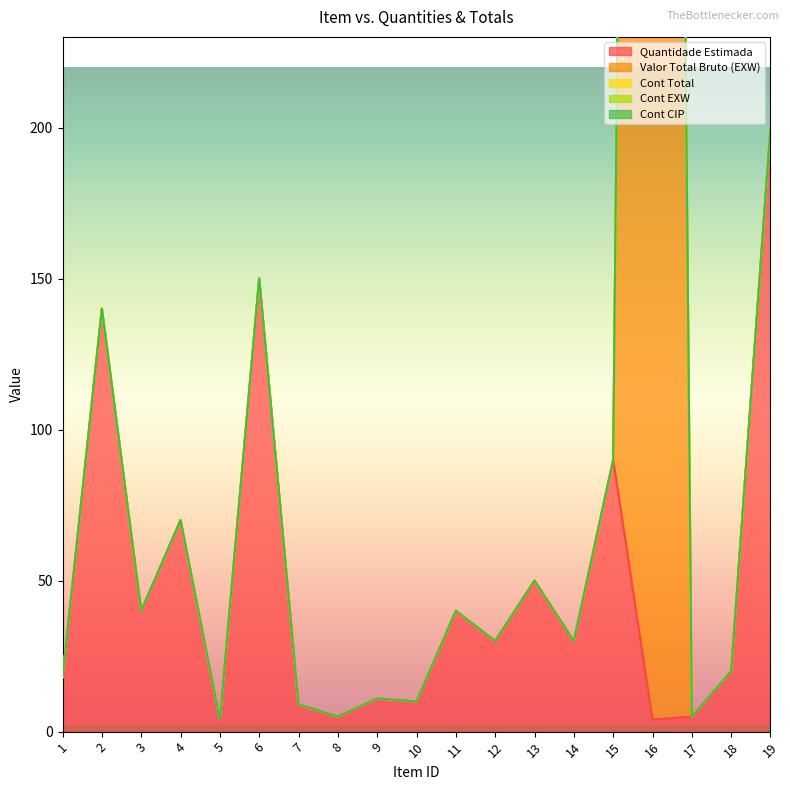

Where is Quantidade Estimada nearest to the value 102?

15